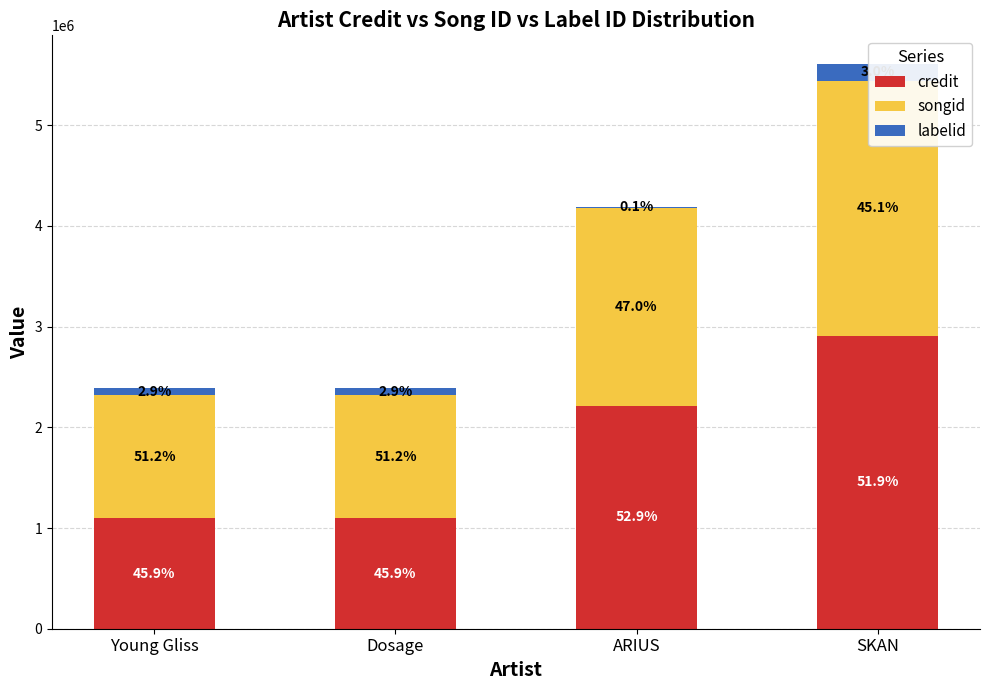

Between Young Gliss and ARIUS, which series saw the biggest shift?

credit